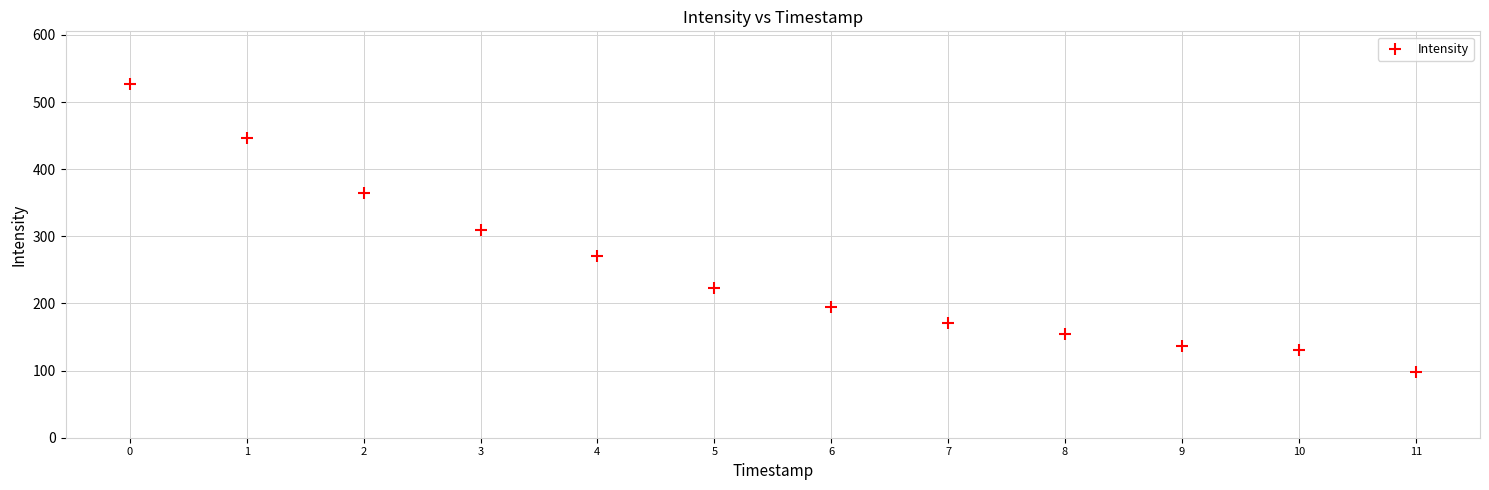

What is the range of Y values (max minus min)?

428.5